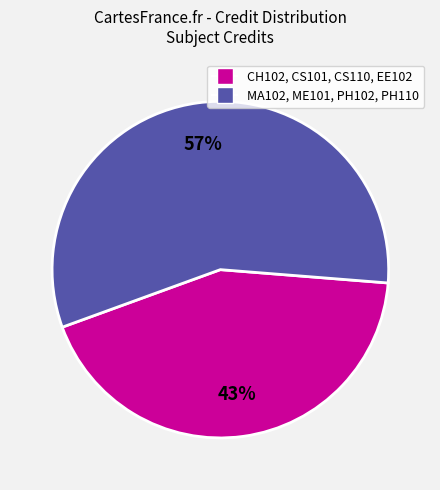

Is there a majority slice in this chart?

Yes